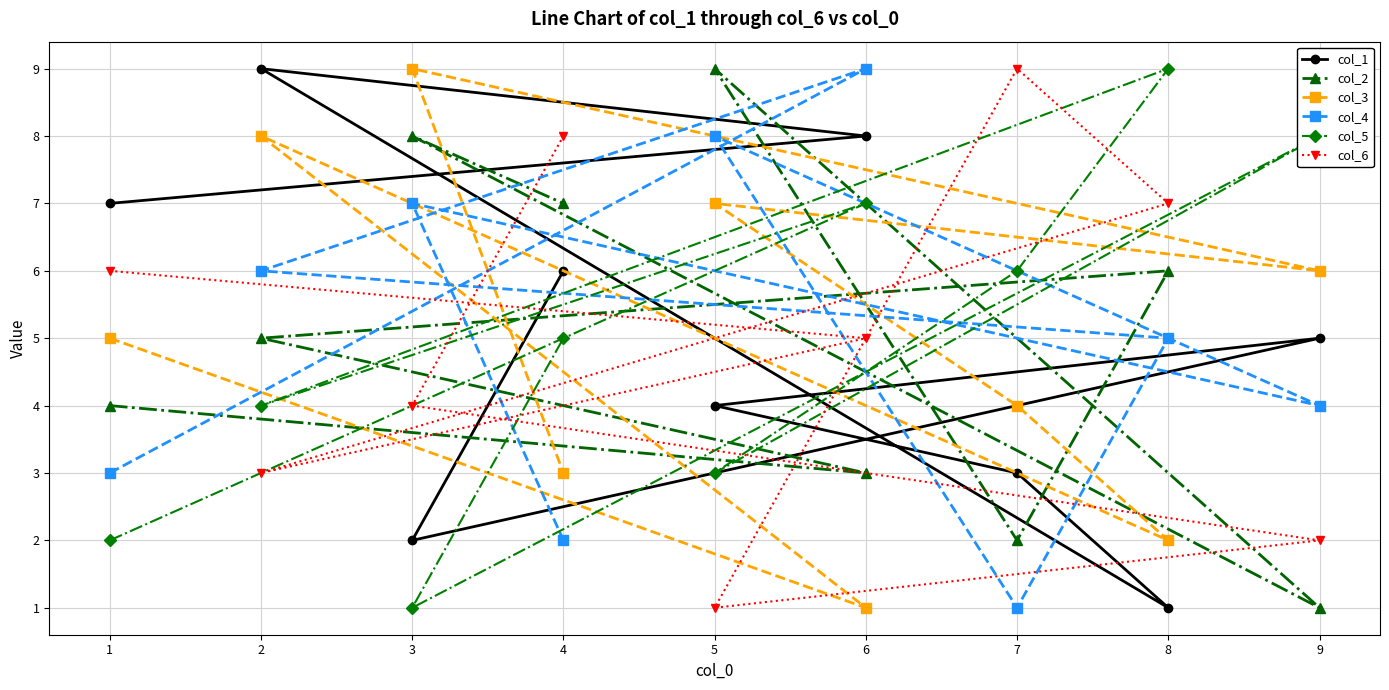

Is the value of col_2 at 7 greater than the value of col_4 at 1?

No